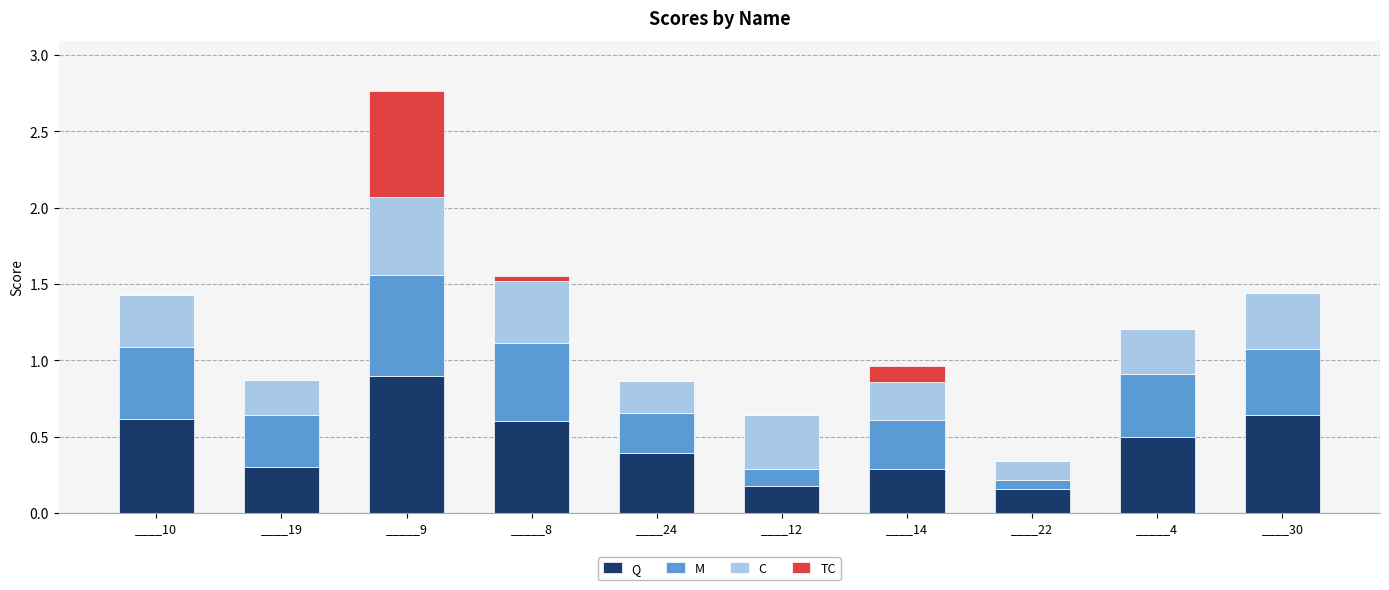

Does the chart contain stacked bars?

Yes